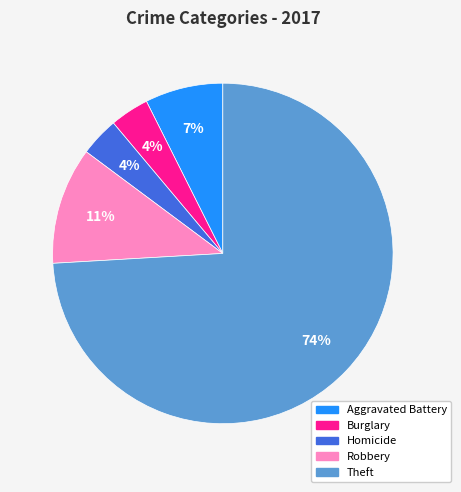

Is there any slice that represents more than half of the pie?

Yes